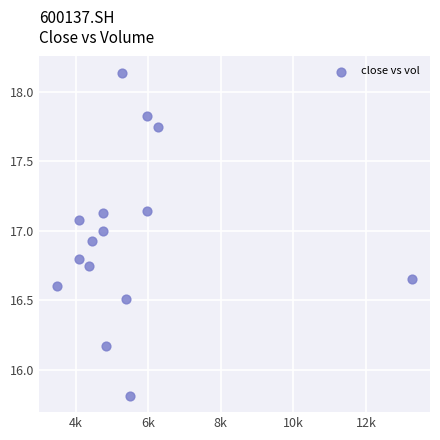

What is the range of X values (max minus min)?

9786.0